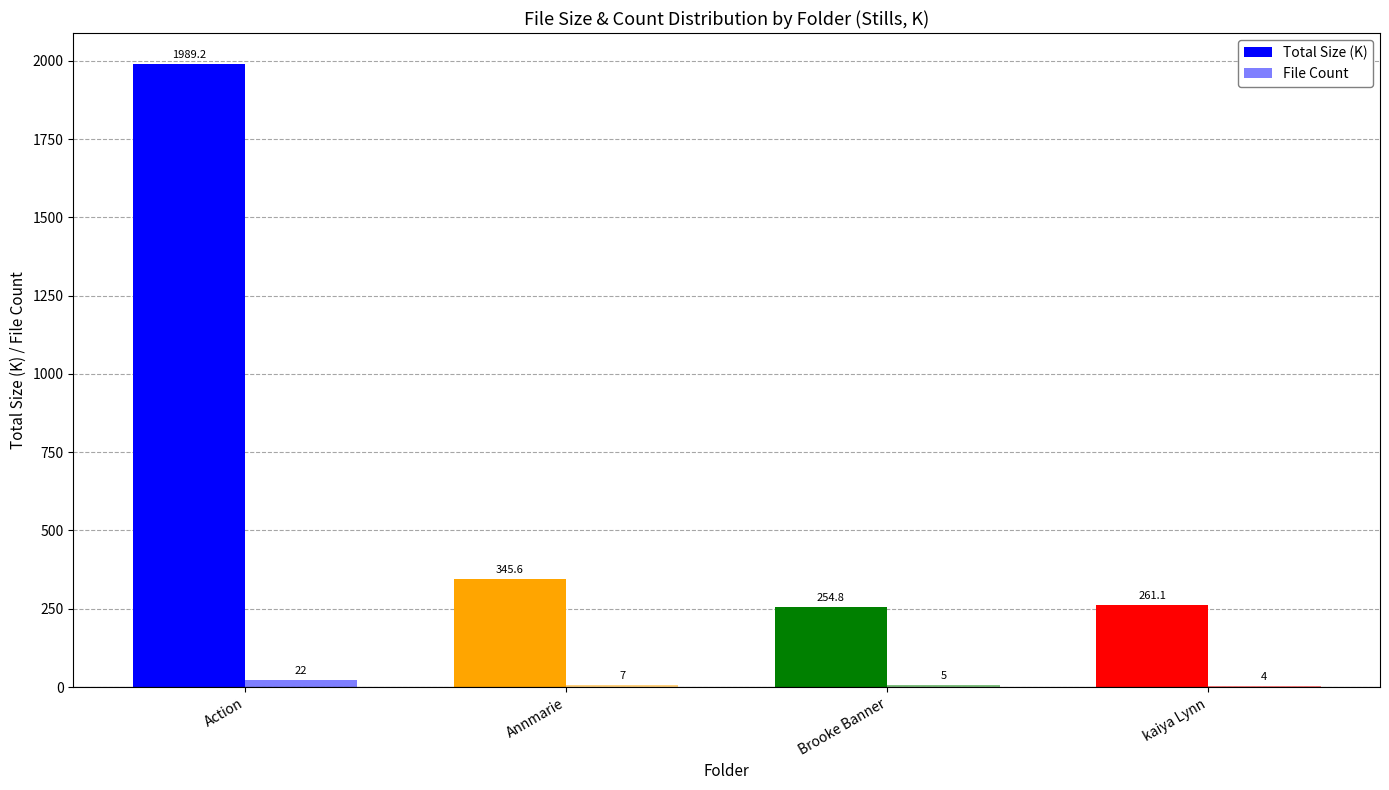

Rank the series at Annmarie from highest to lowest value.

Total Size (K), File Count